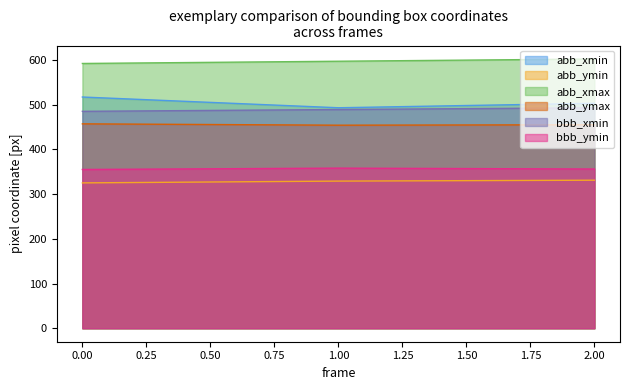

Is the value of abb_ymax at 0 greater than the value of bbb_xmin at 1?

No